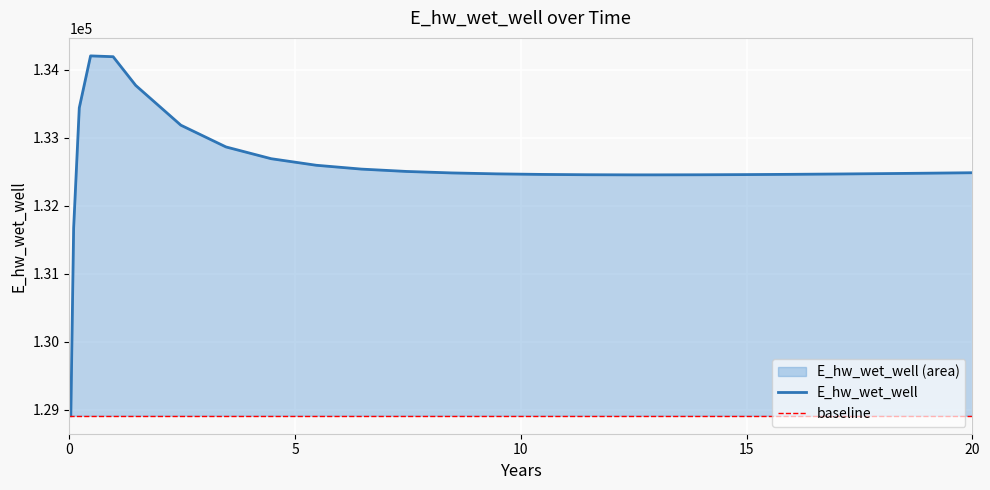

The value at 18.96875 is 132479.7. True or false?

True